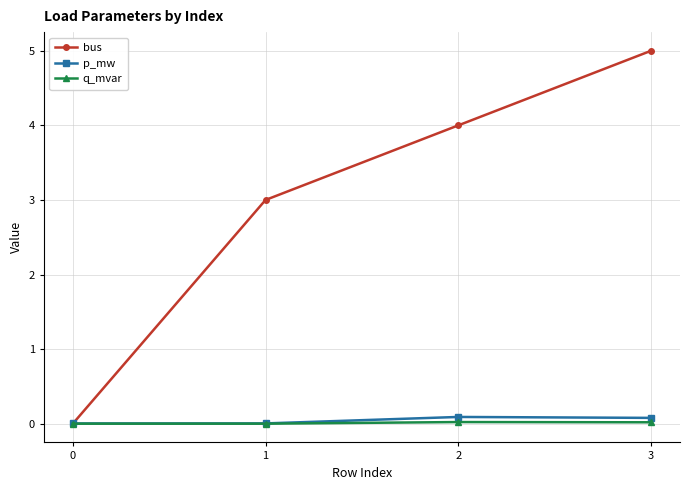

What is the difference between the maximum and minimum values in the bus series?

5.0